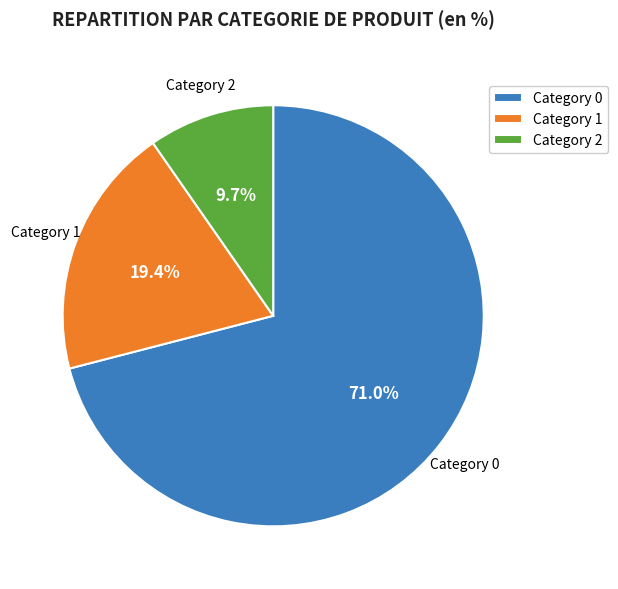

Is there a majority slice in this chart?

Yes